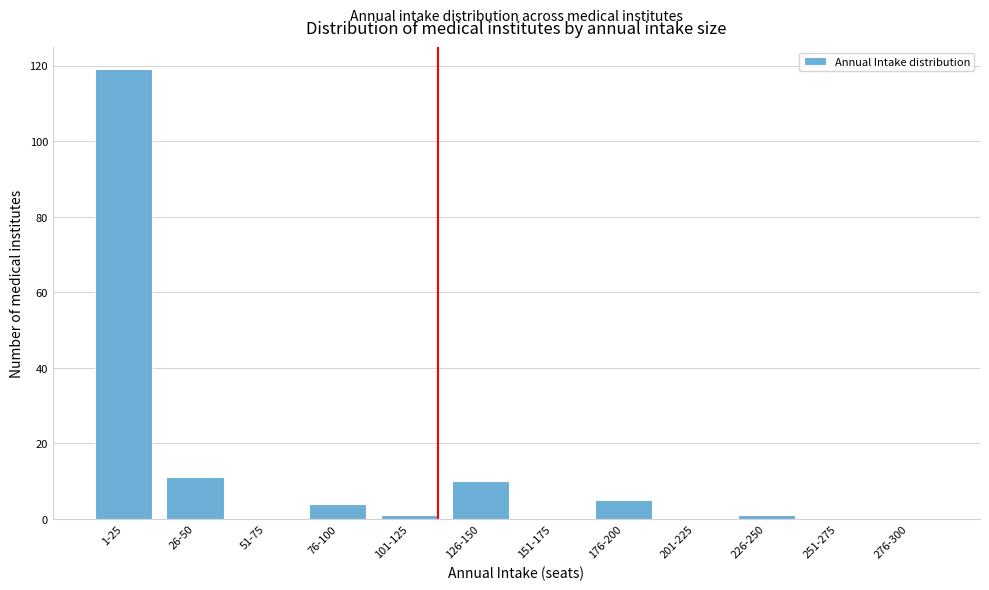

Reading right to left, list all the values displayed in this chart.

276-300=0	251-275=0	226-250=1	201-225=0	176-200=5	151-175=0	126-150=10	101-125=1	76-100=4	51-75=0	26-50=11	1-25=119